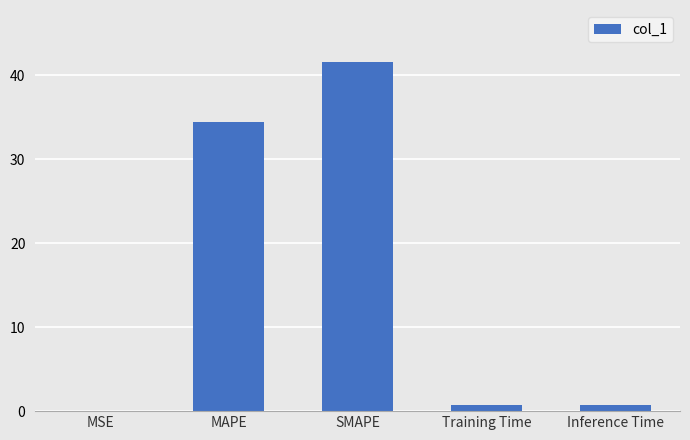

How many series are shown in this chart?

1